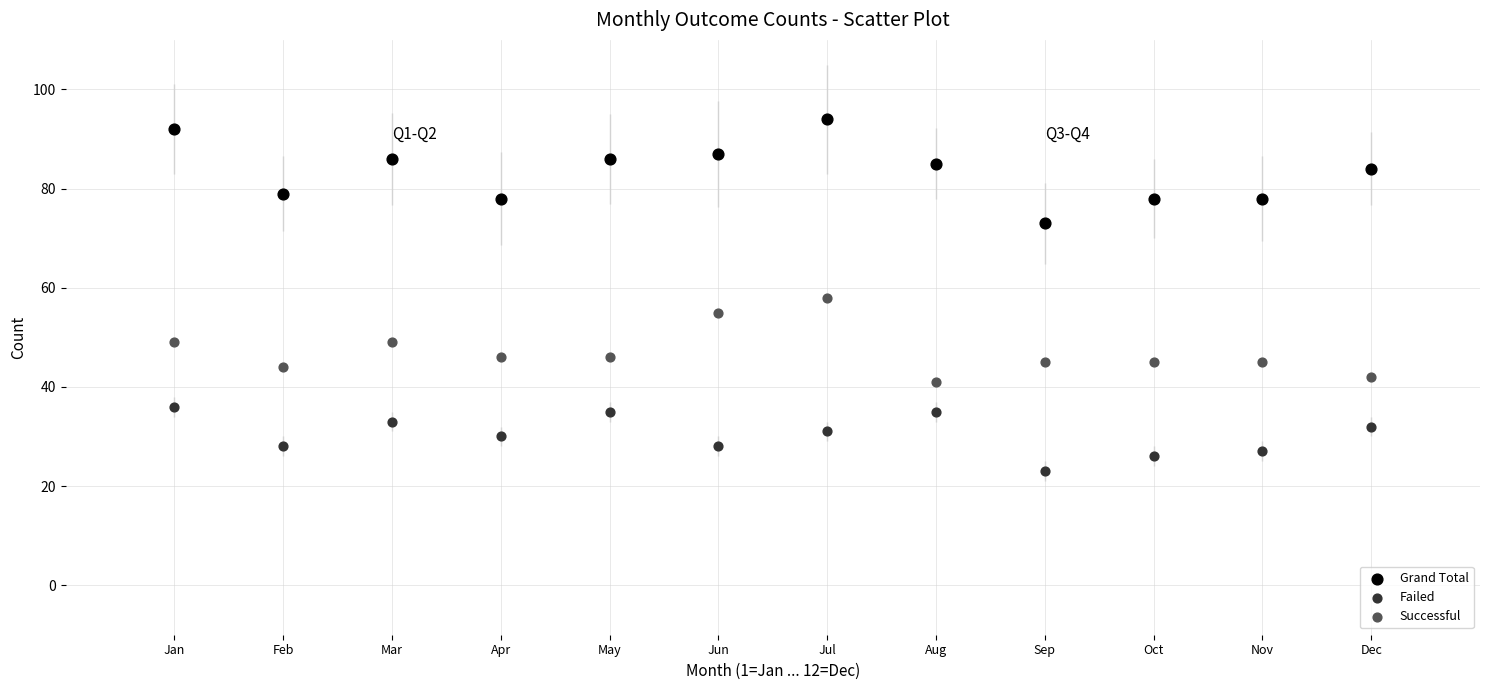

Which series contains the lowest Y value?

Failed